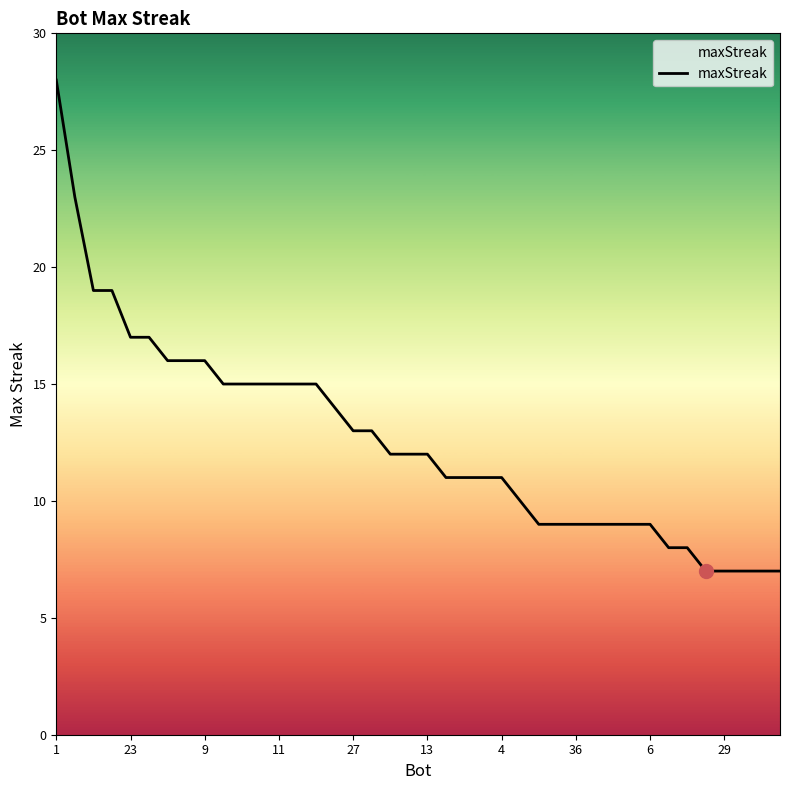

What is the difference between the maximum and minimum values?

21